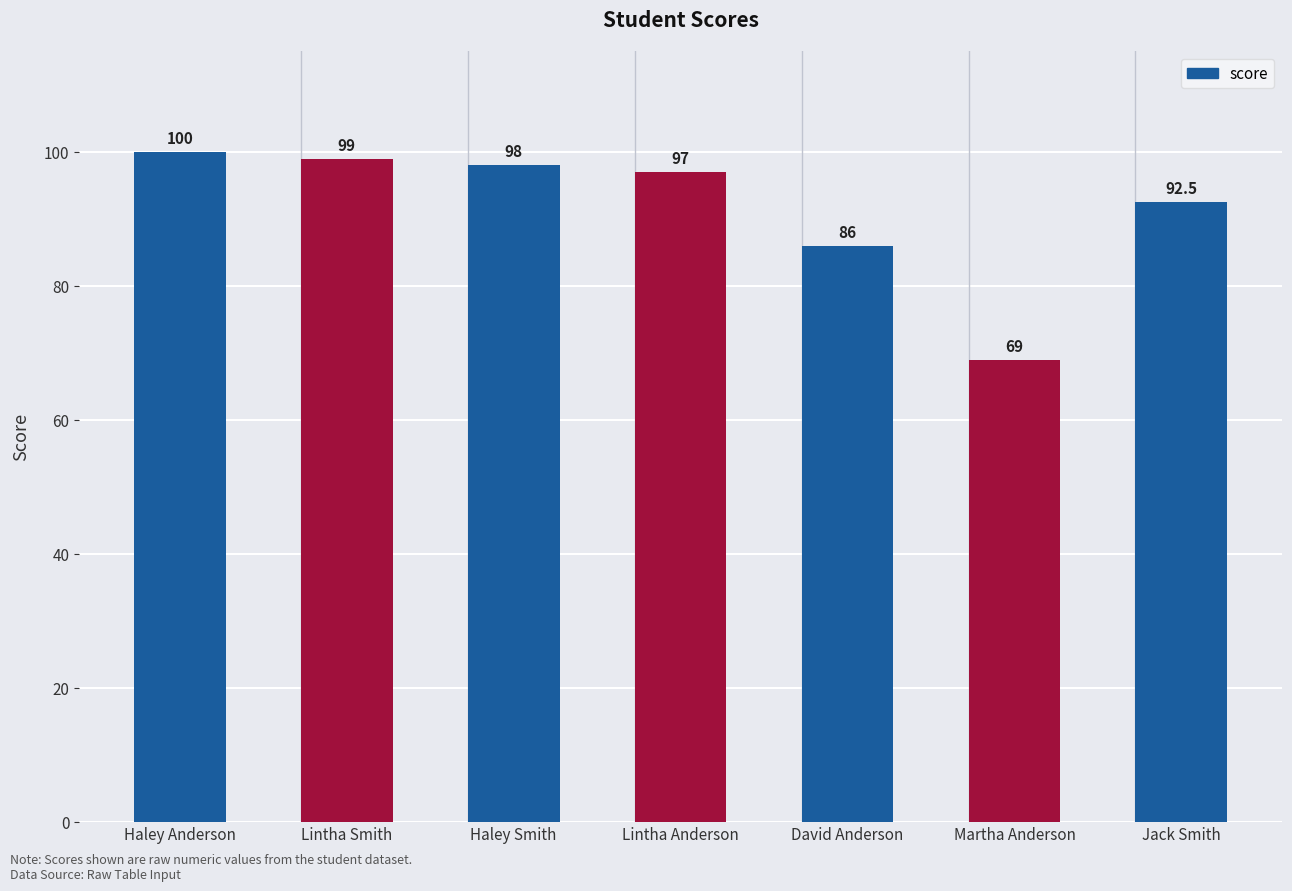

At which category does the chart reach its minimum across all series?

Martha Anderson